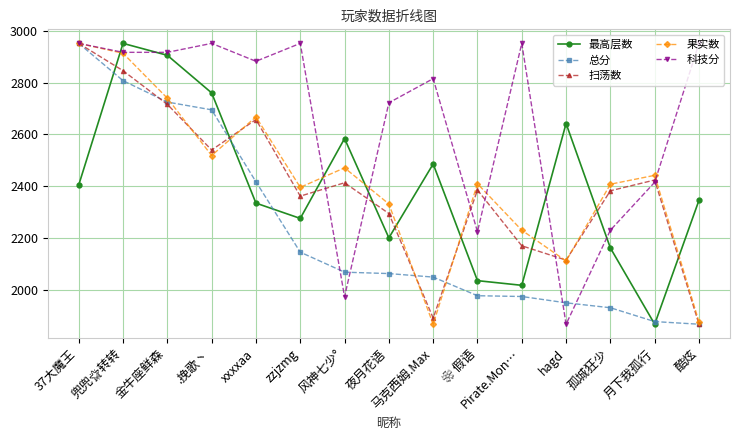

Is the value of 科技分 at 金牛座鲜森 greater than the value of 扫荡数 at 酷炫?

Yes